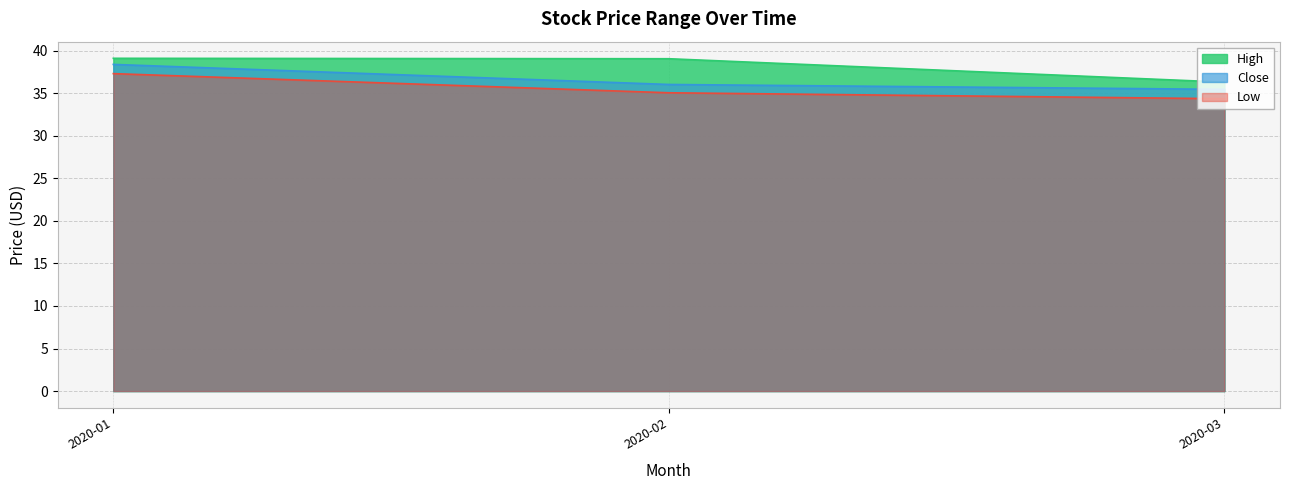

At which category is the sum across all series the highest?

2020-01